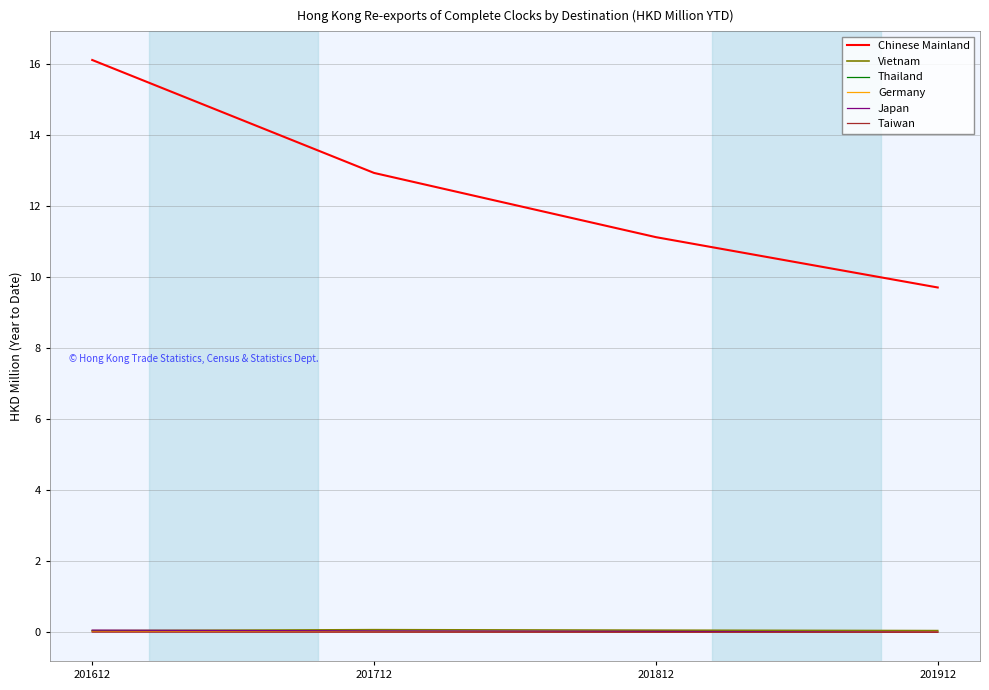

Between 201612 and 201812, which series saw the biggest shift?

Chinese Mainland